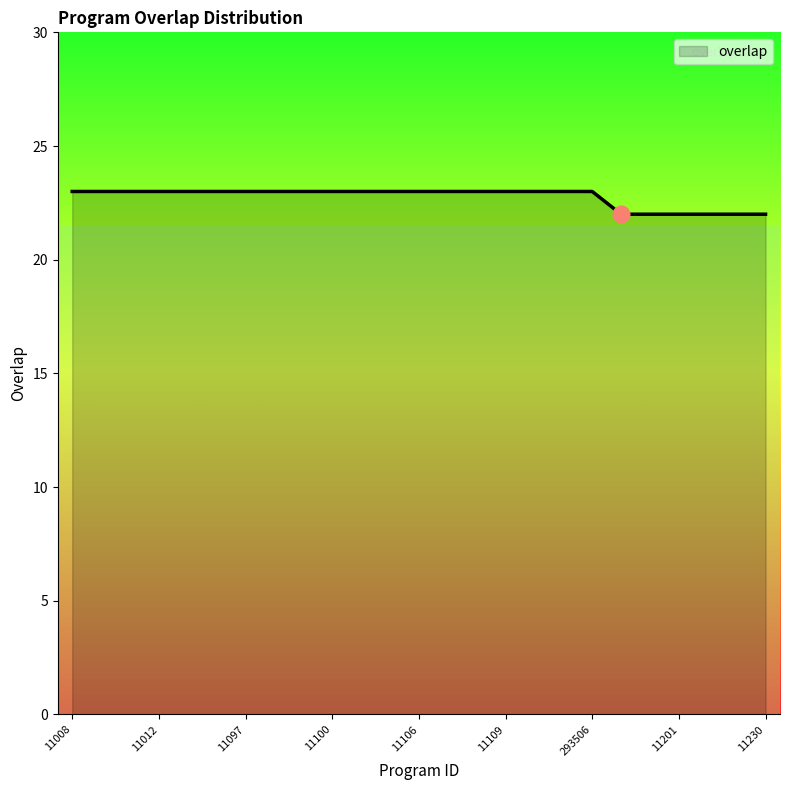

What is the minimum value shown in the chart?

22